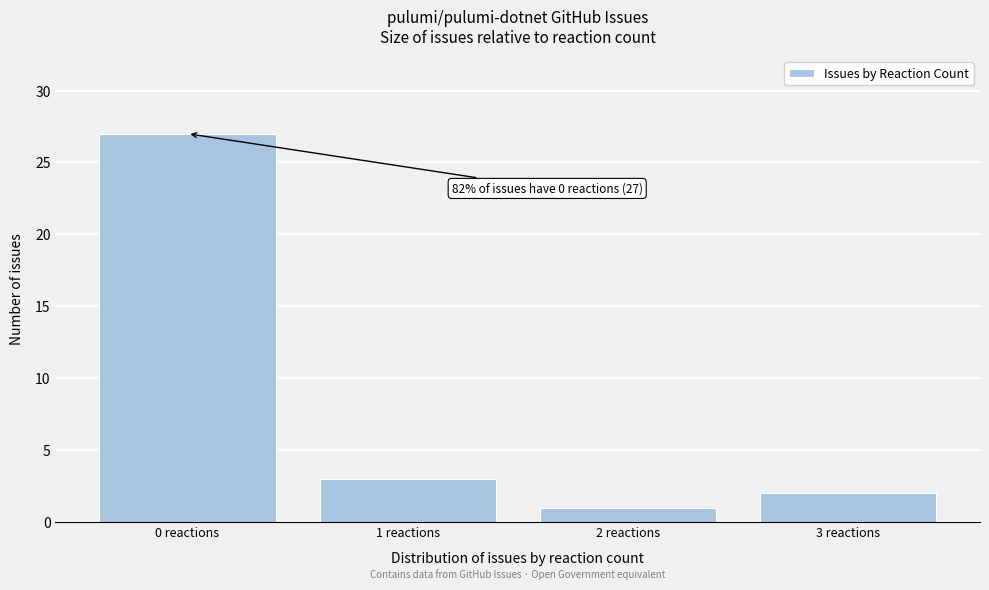

Which range on the x-axis has the tallest bar?

-0.5 to 0.5